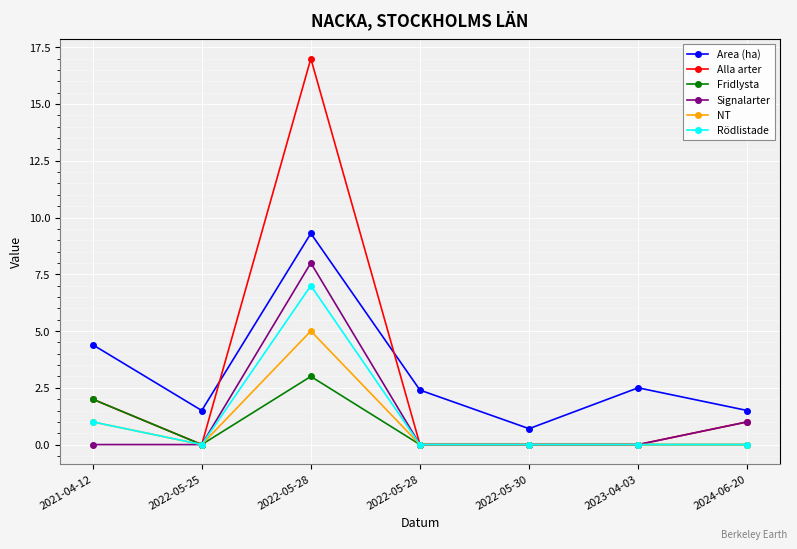

How many series are shown in this chart?

6